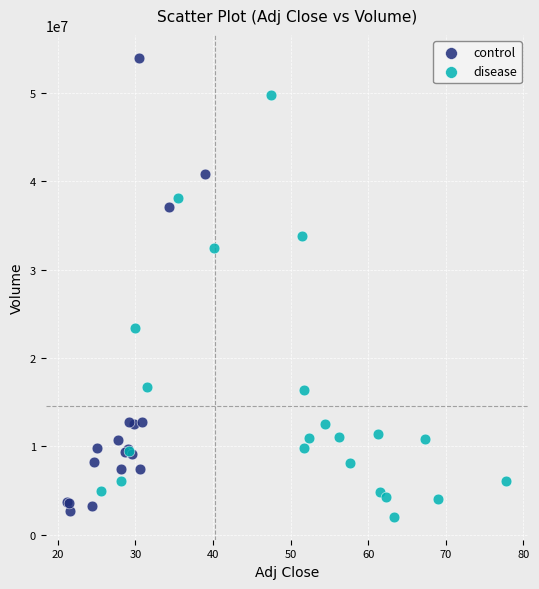

What are all the series names shown in the legend?

control, disease